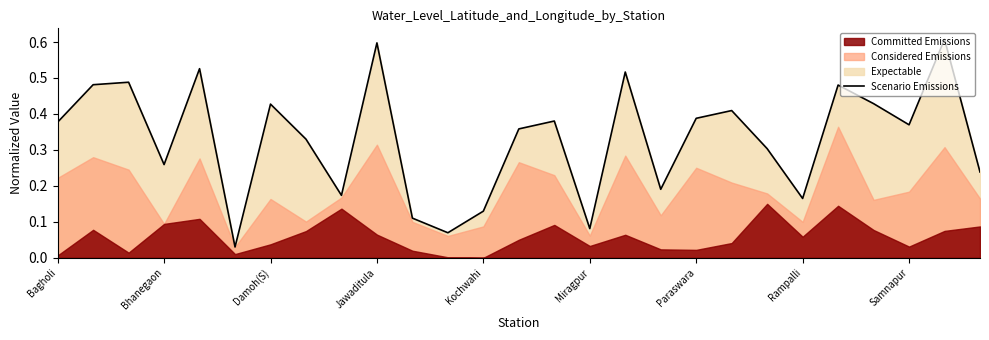

How many lines are shown in the chart?

1